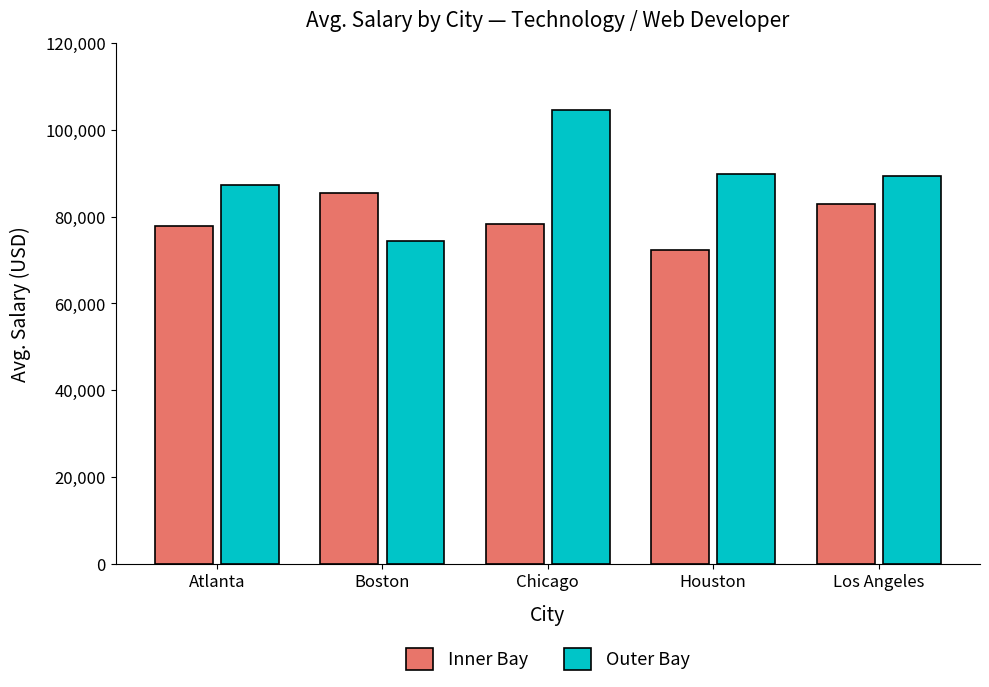

At which label does Outer Bay reach its minimum?

Boston